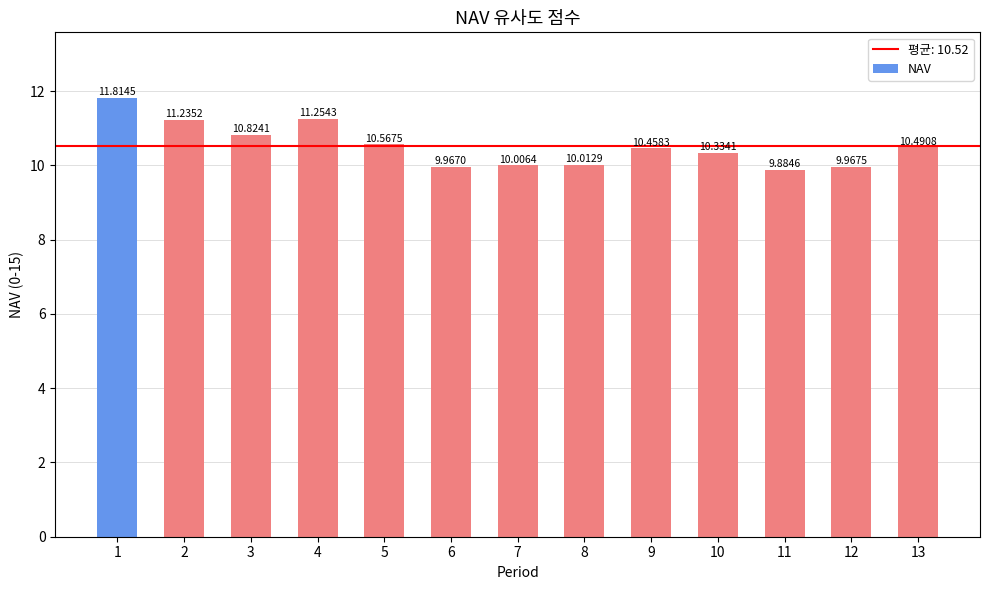

What is the difference between the second highest and minimum values?

1.4